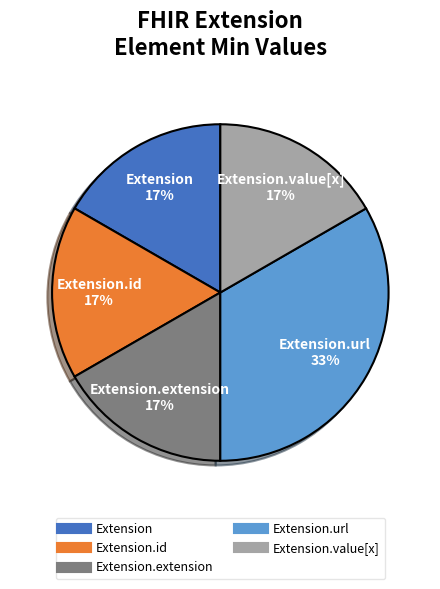

Does any single category account for the majority?

No